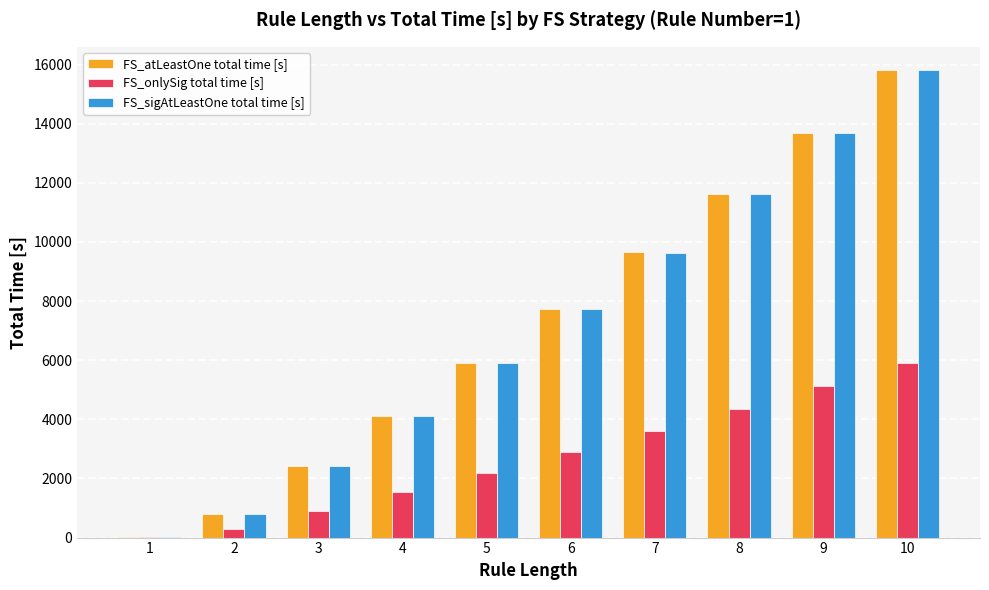

What is the total value across all series at 8?

27608.7